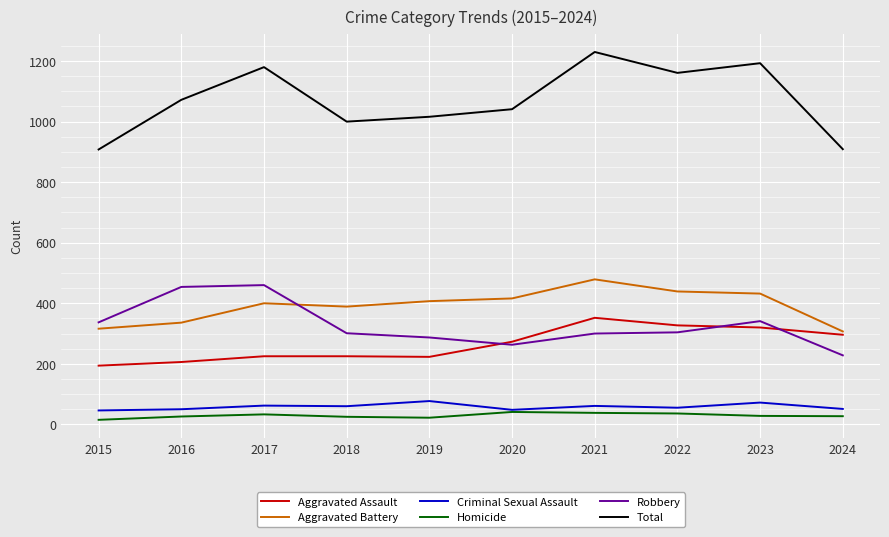

Where does the Criminal Sexual Assault series first go above 60?

2017